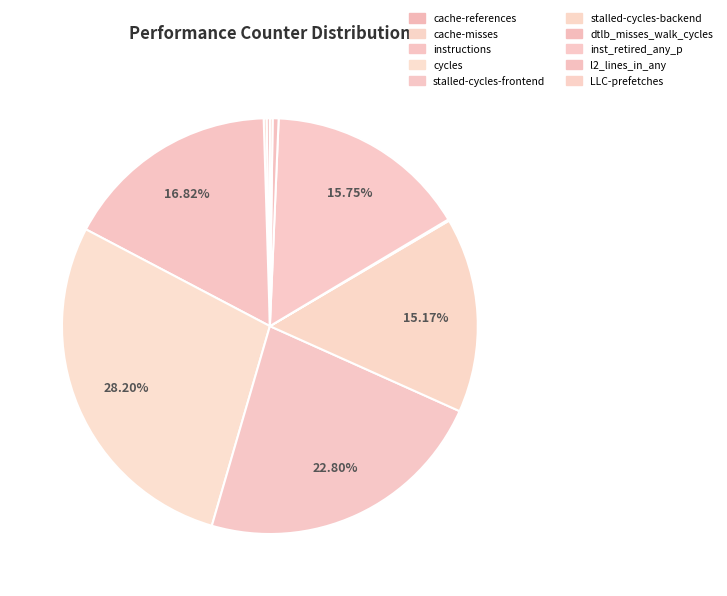

True or false: LLC-prefetches accounts for 14% of the total.

False